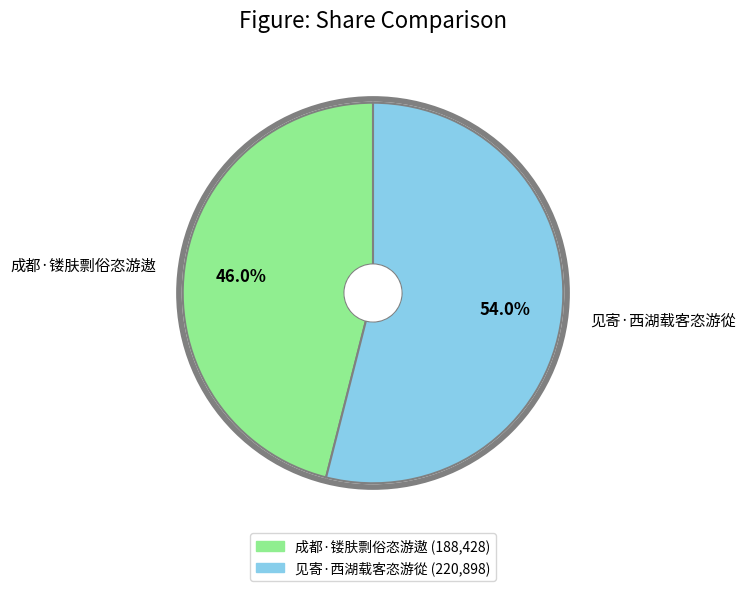

Does any single category account for the majority?

Yes